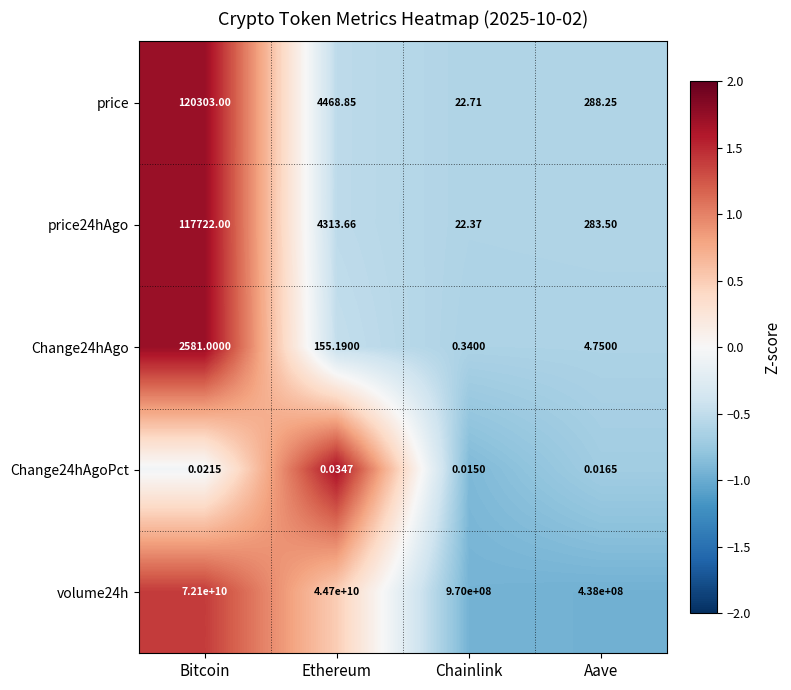

At which label does price24hAgo first exceed 4313?

Bitcoin